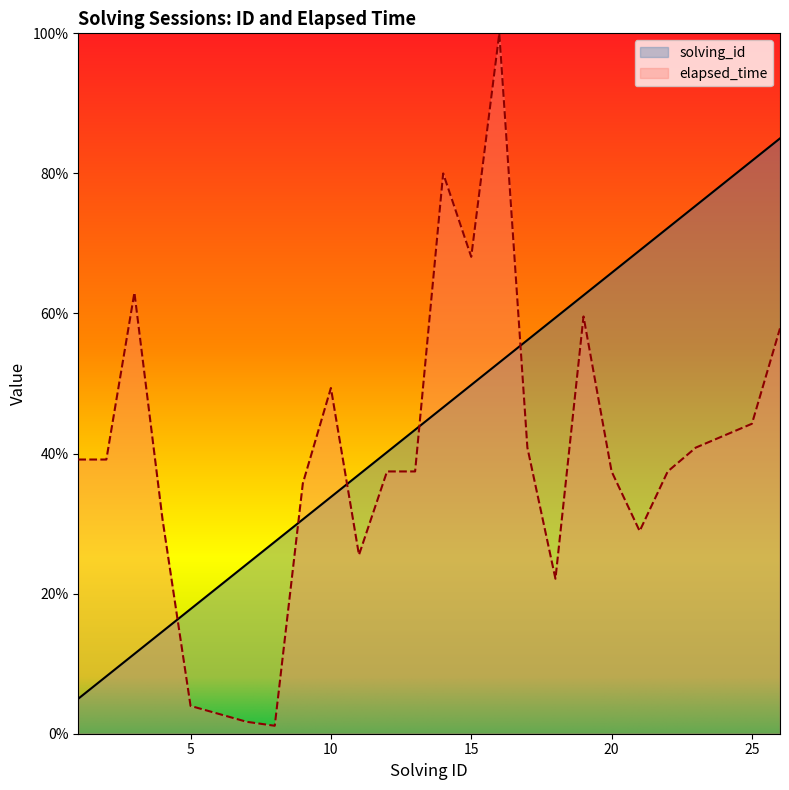

How many categories are shown in the chart?

26